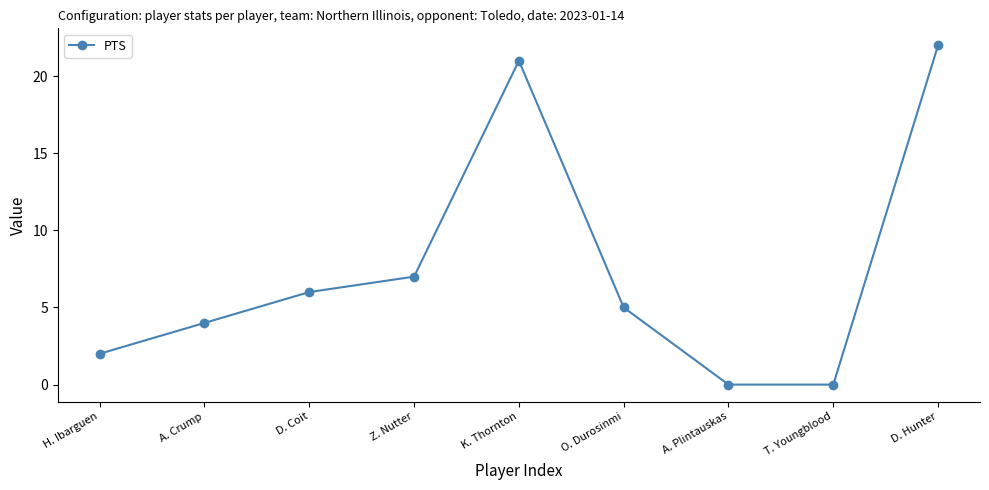

Reading left to right, list all the values displayed in this chart.

H. Ibarguen=2	A. Crump=4	D. Coit=6	Z. Nutter=7	K. Thornton=21	O. Durosinmi=5	A. Plintauskas=0	T. Youngblood=0	D. Hunter=22